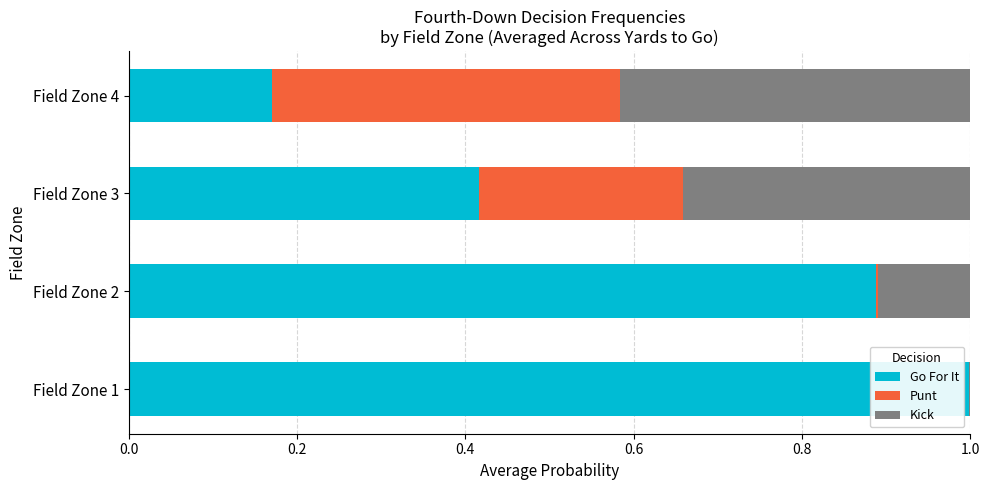

What is the total value across all series at Field Zone 3?

1.0